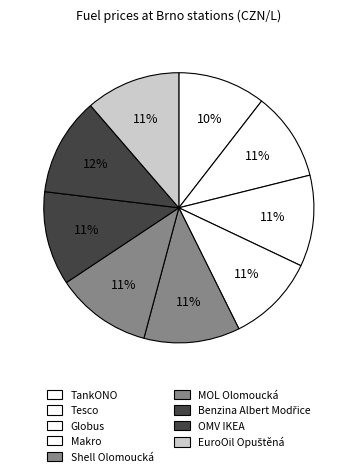

How much of the chart is everything except Tesco?

89.4%